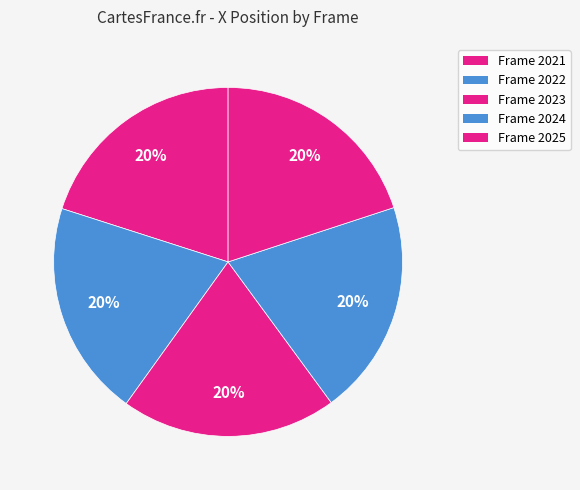

Which has a higher value, Frame 2024 or Frame 2022?

Frame 2022